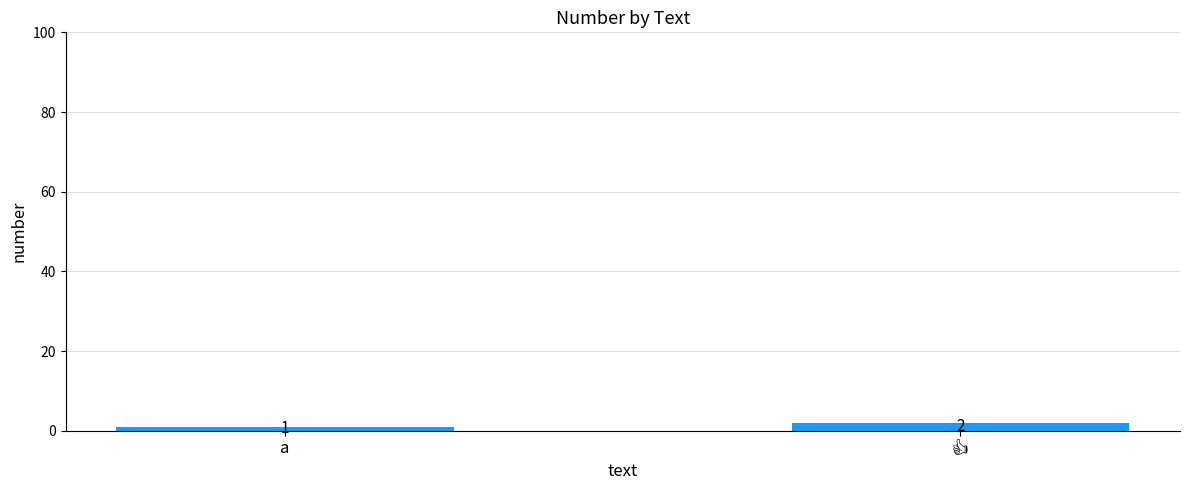

At which label is the value closest to 1?

a